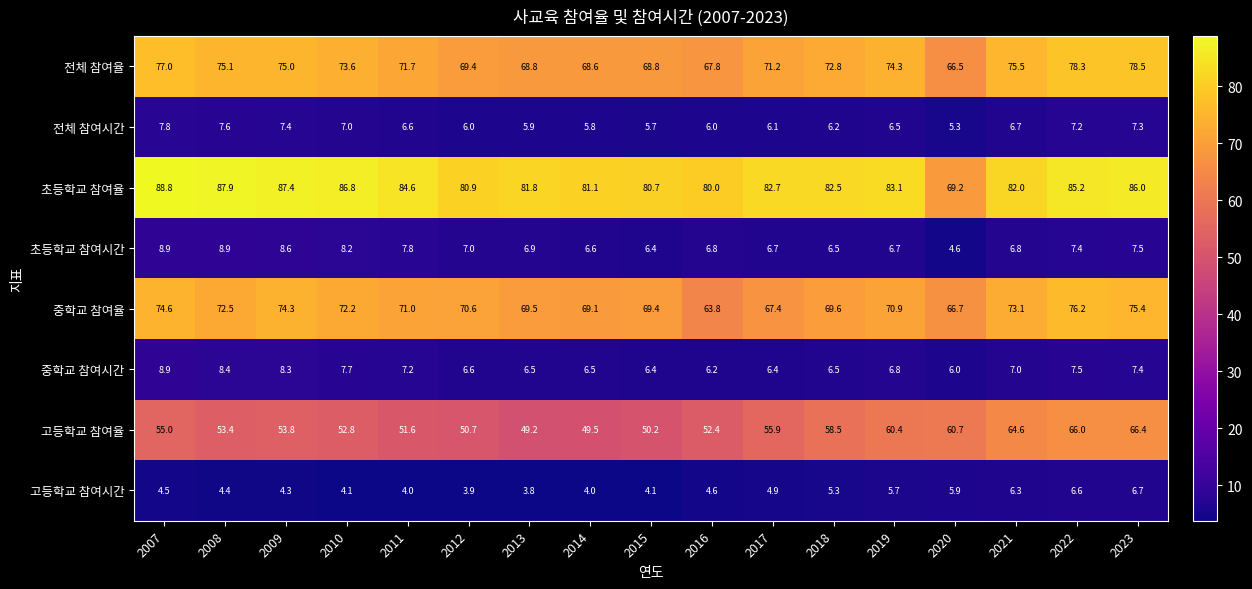

What is the greatest value displayed?

88.8